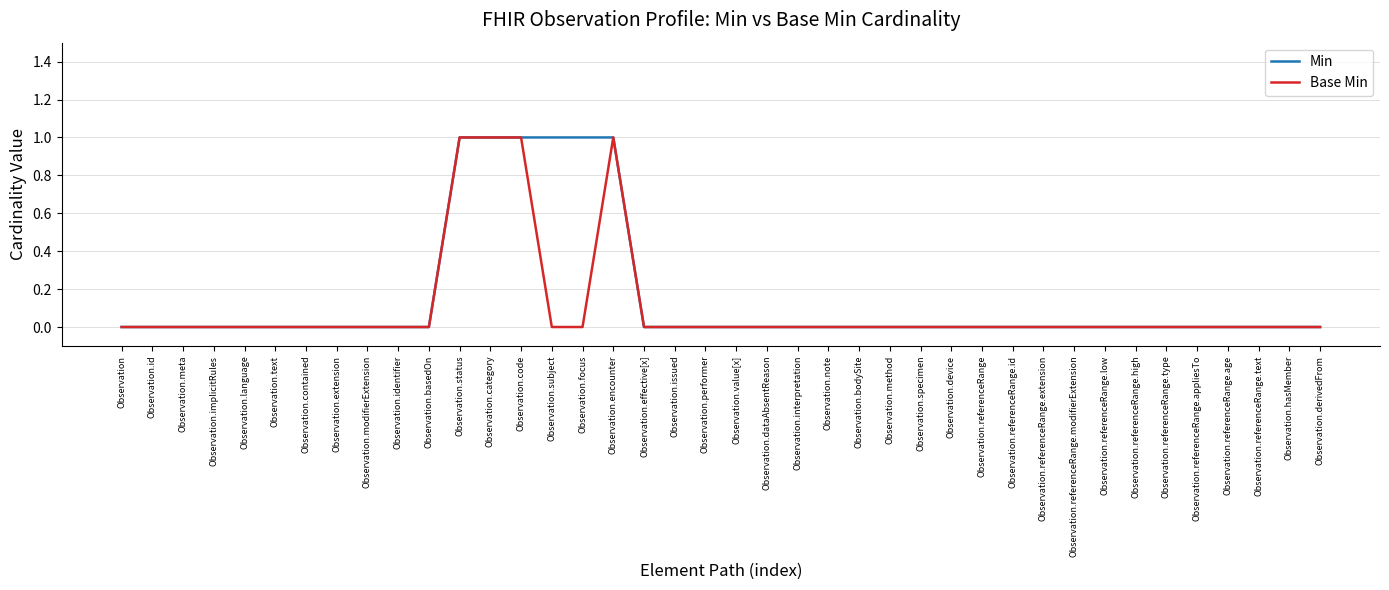

What is the difference between the second highest and second lowest values in the Base Min series?

1